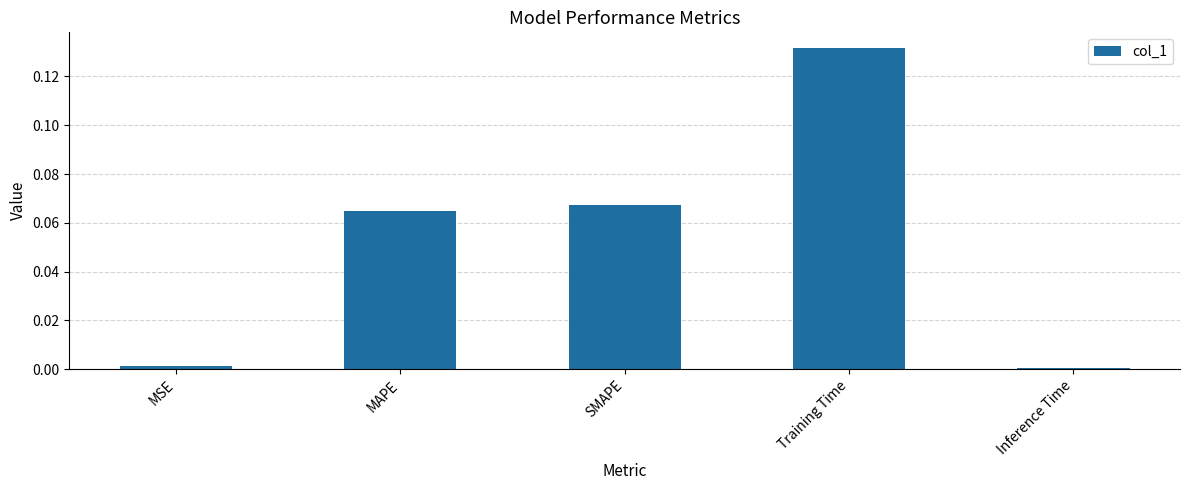

Between MAPE and Training Time, which is larger?

Training Time